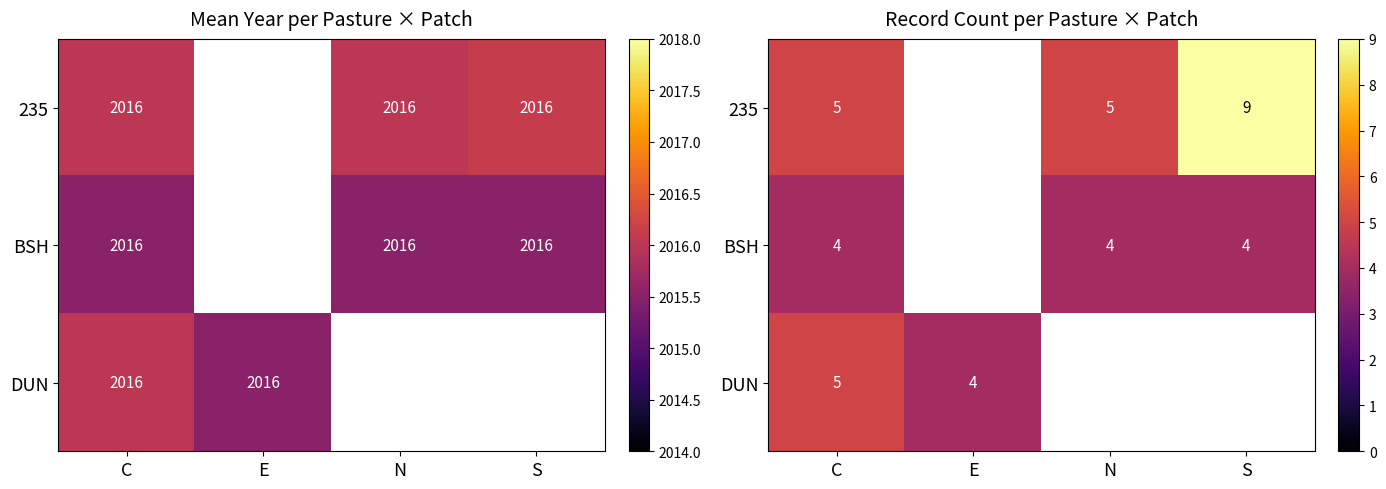

At which label is 235 closest to 7?

C